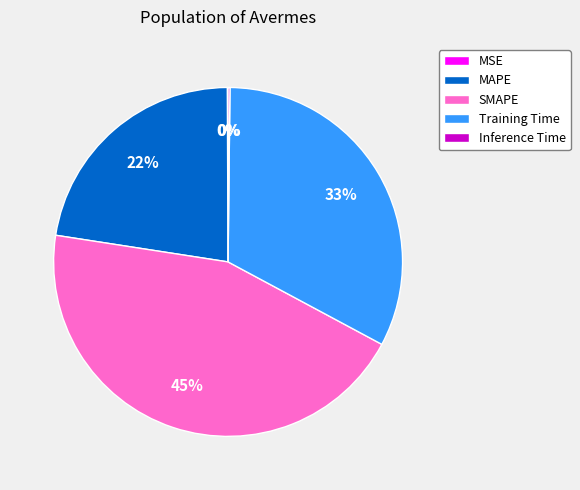

To the nearest percent, what is the difference between the largest and smallest slice percentages?

45%